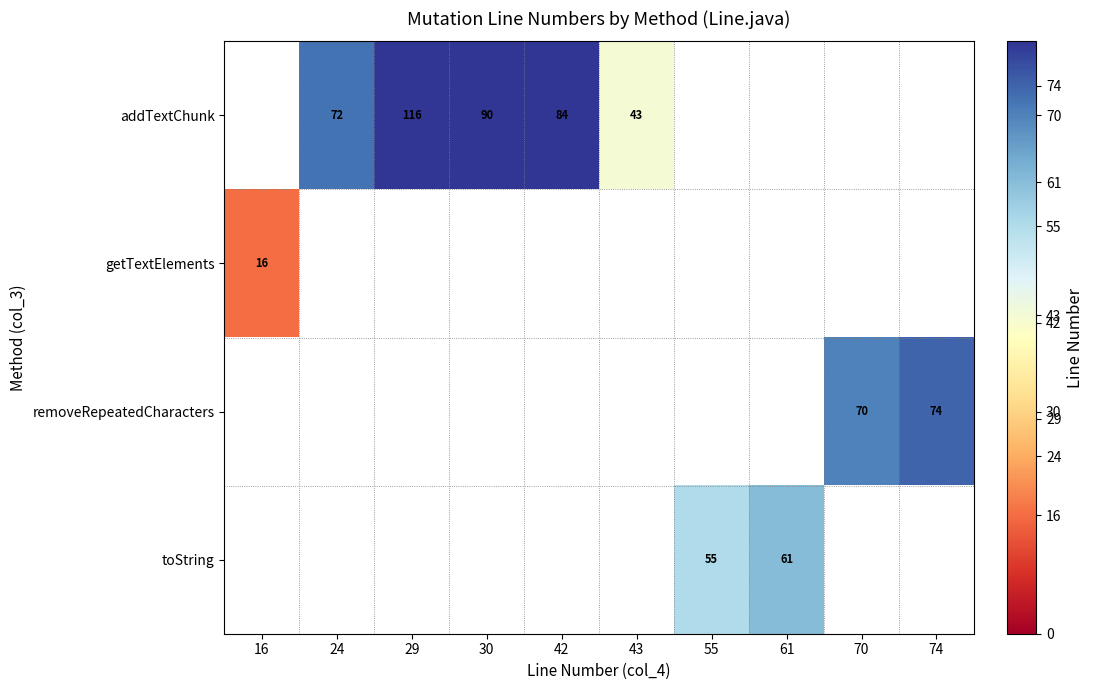

What is the difference between the addTextChunk values at 30 and 43?

47